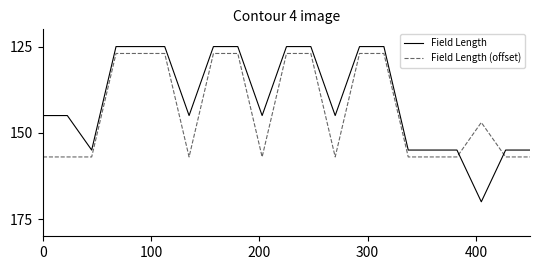

What is the lowest value of the Field Length (offset) series?

127